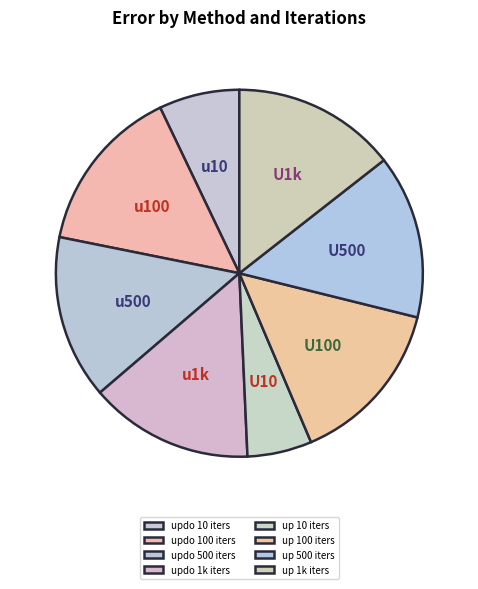

What percentage is the up 500 iters slice, to the nearest percent?

14%